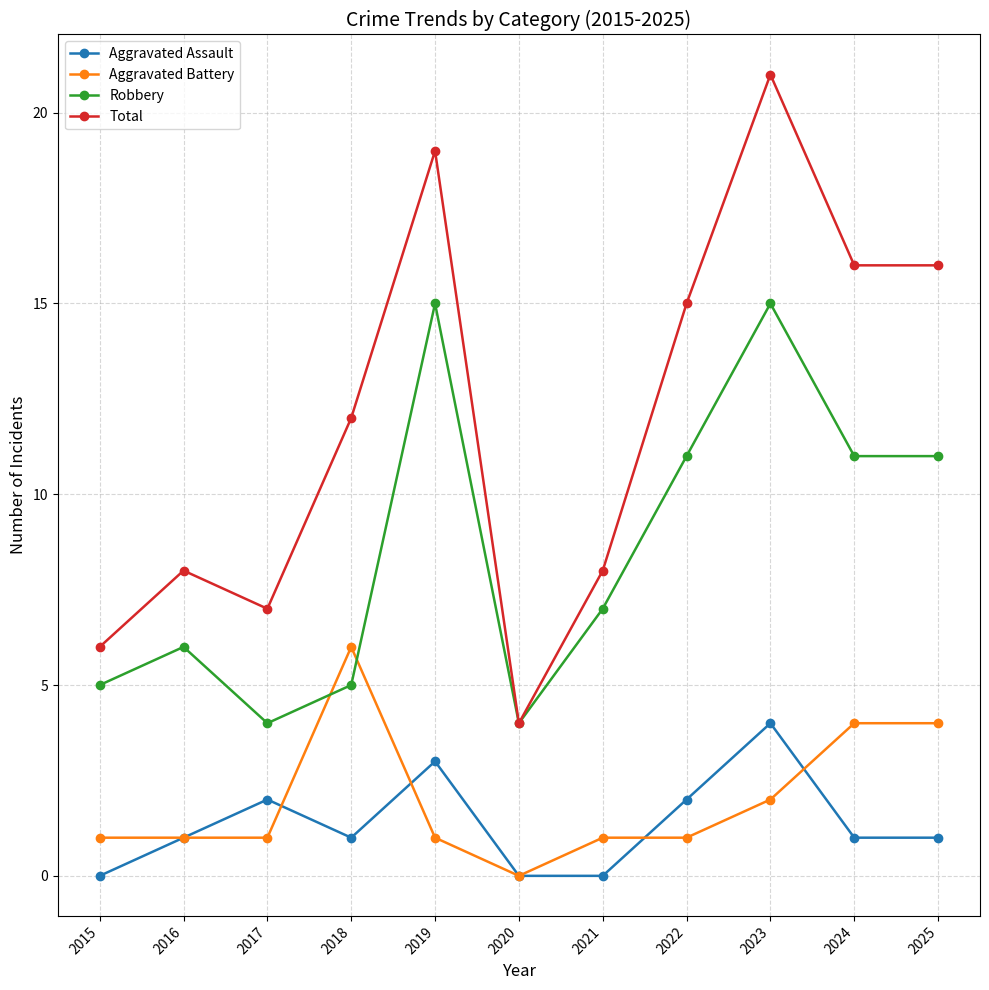

True or false: Total and Aggravated Battery cross at least once.

False